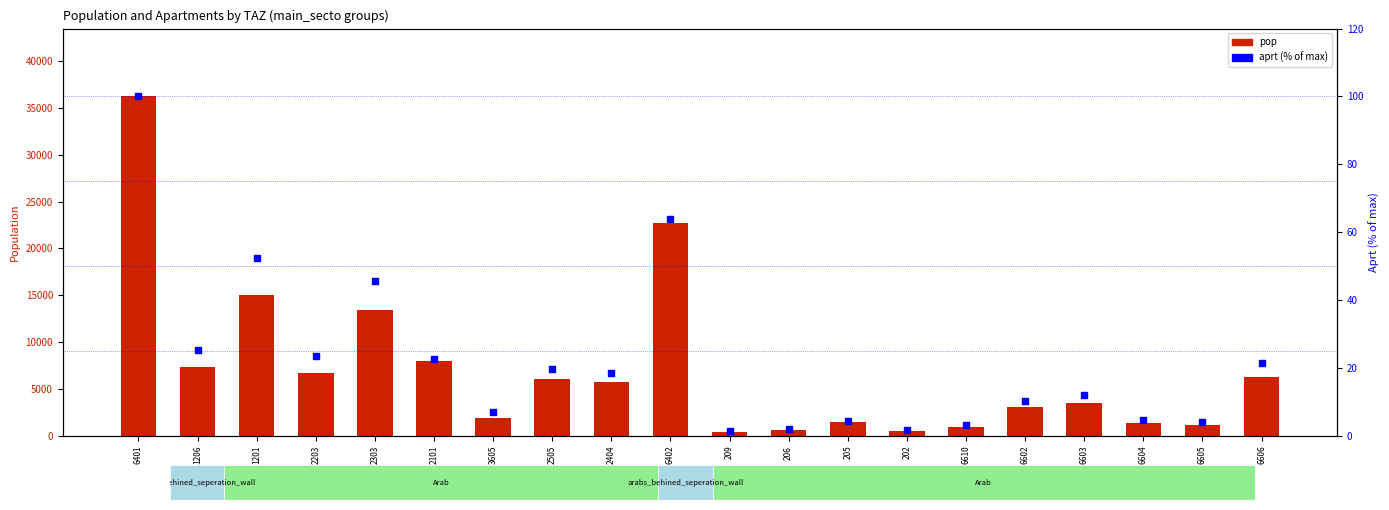

Which series has the largest Y range (max minus min)?

pop